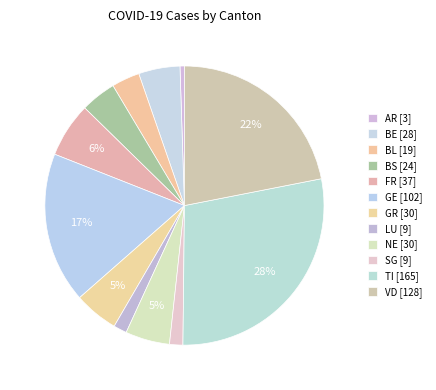

The NE slice represents 16% of the pie. True or false?

False